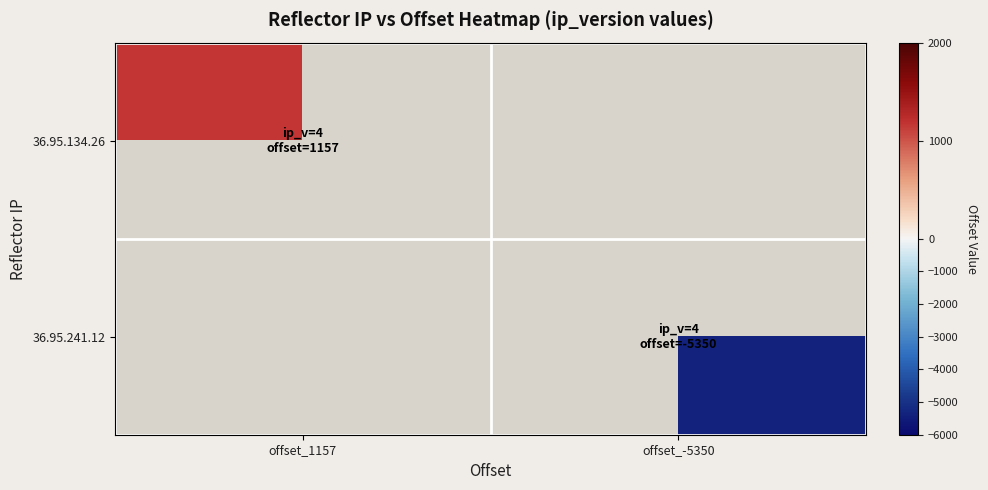

List the series in order of their overall mean, highest first.

36.95.134.26, 36.95.241.12